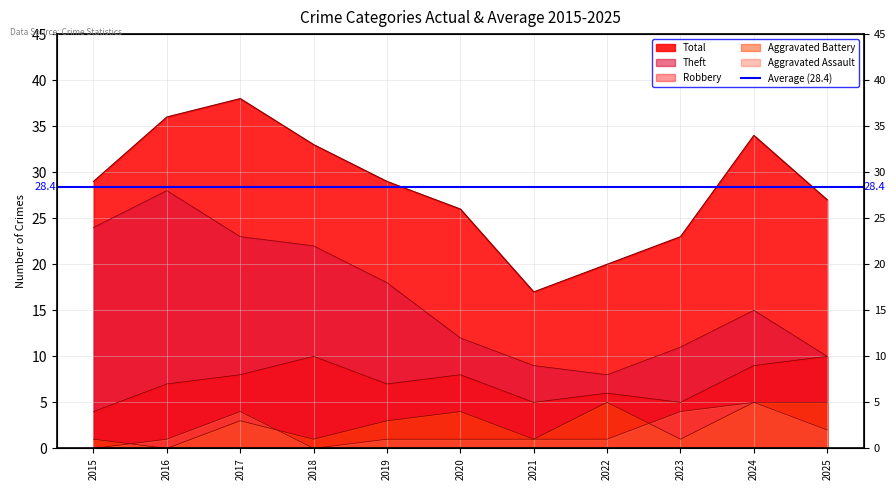

True or false: Aggravated Battery and Robbery cross at least once.

False